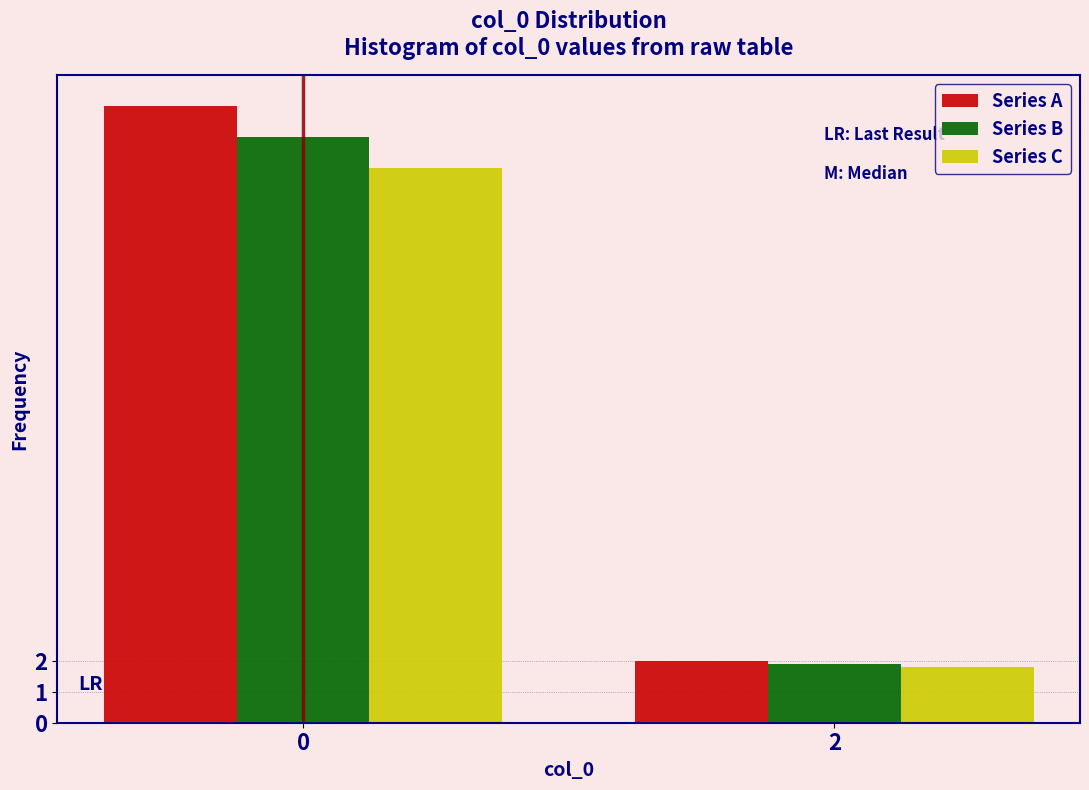

Reading left to right, transcribe all the data shown in this chart.

Series A: 20.0	2.0
Series B: 19.0	1.9
Series C: 18.0	1.8